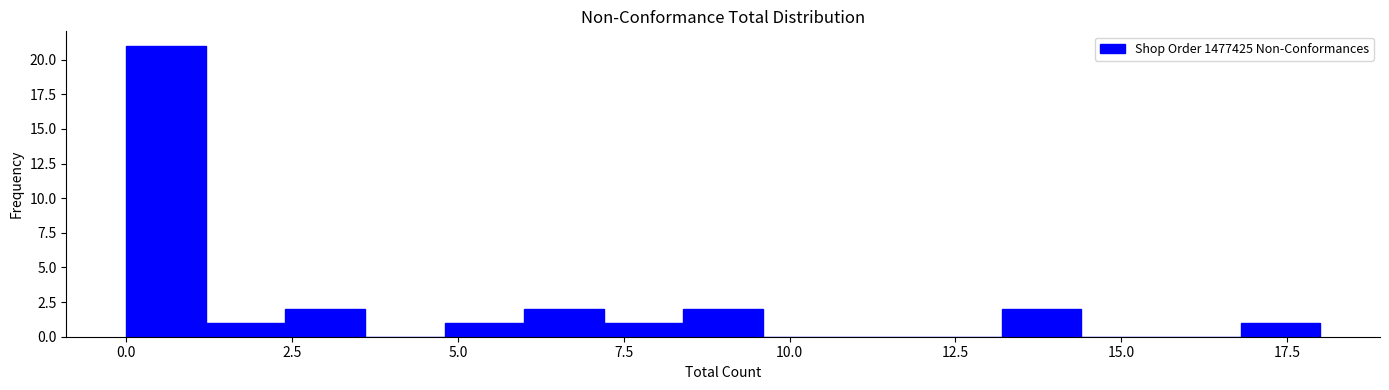

Read against the x-axis, roughly where is the centre of the tallest bar?

0.5